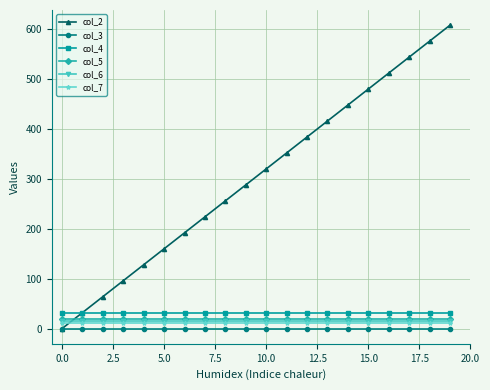

Which series has the widest spread of values?

col_2